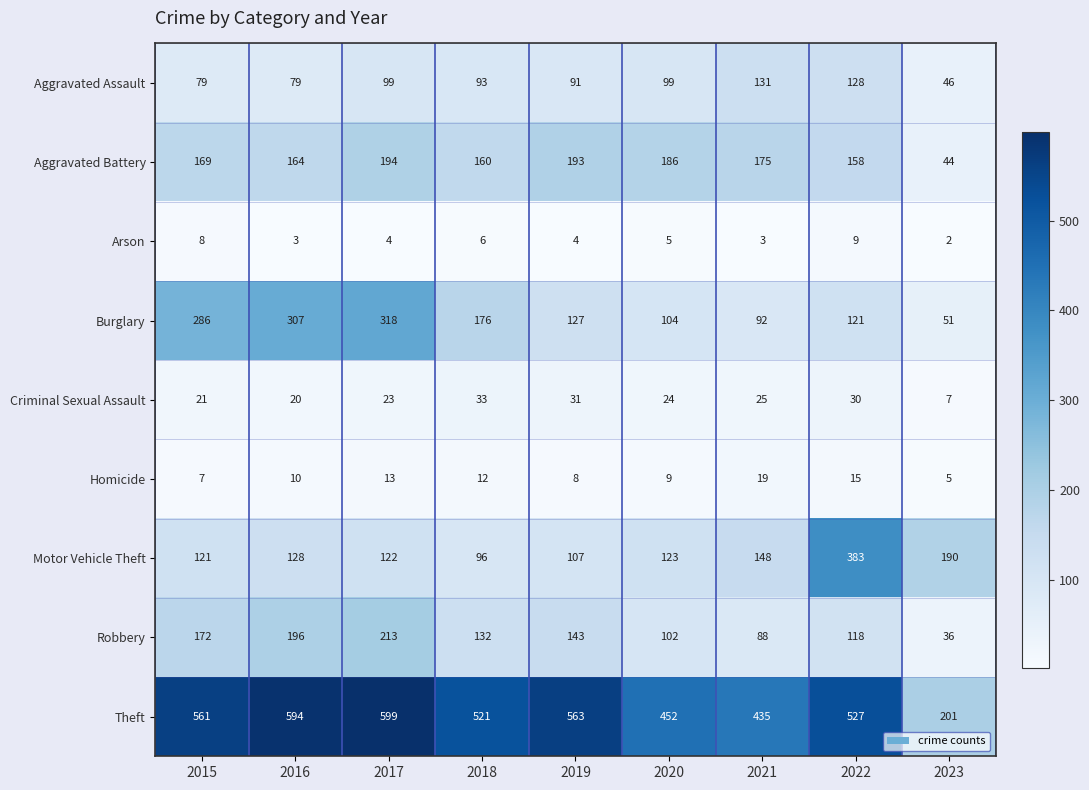

What is the maximum value for Aggravated Battery?

194